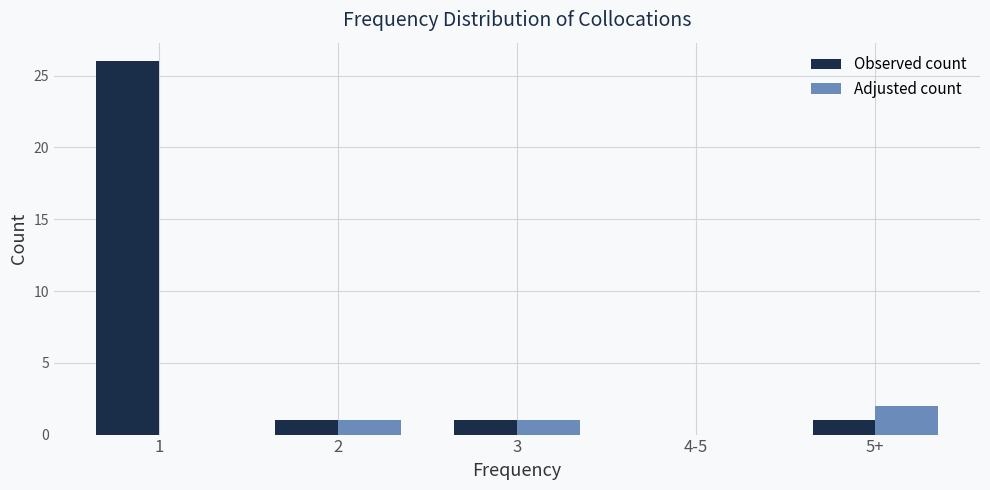

Reading right to left, transcribe all the data shown in this chart.

Observed count: 5+=1	4-5=0	3=1	2=1	1=26
Adjusted count: 5+=2	4-5=0	3=1	2=1	1=0